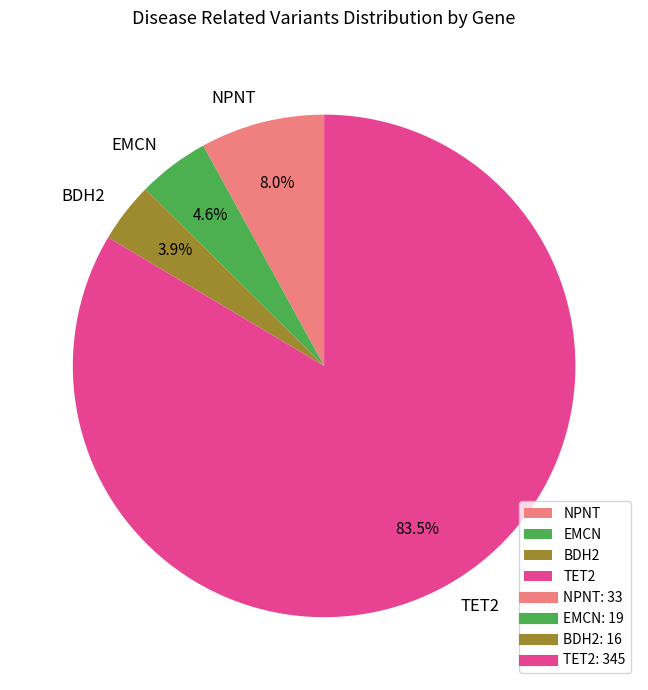

Which slice is the smallest?

BDH2